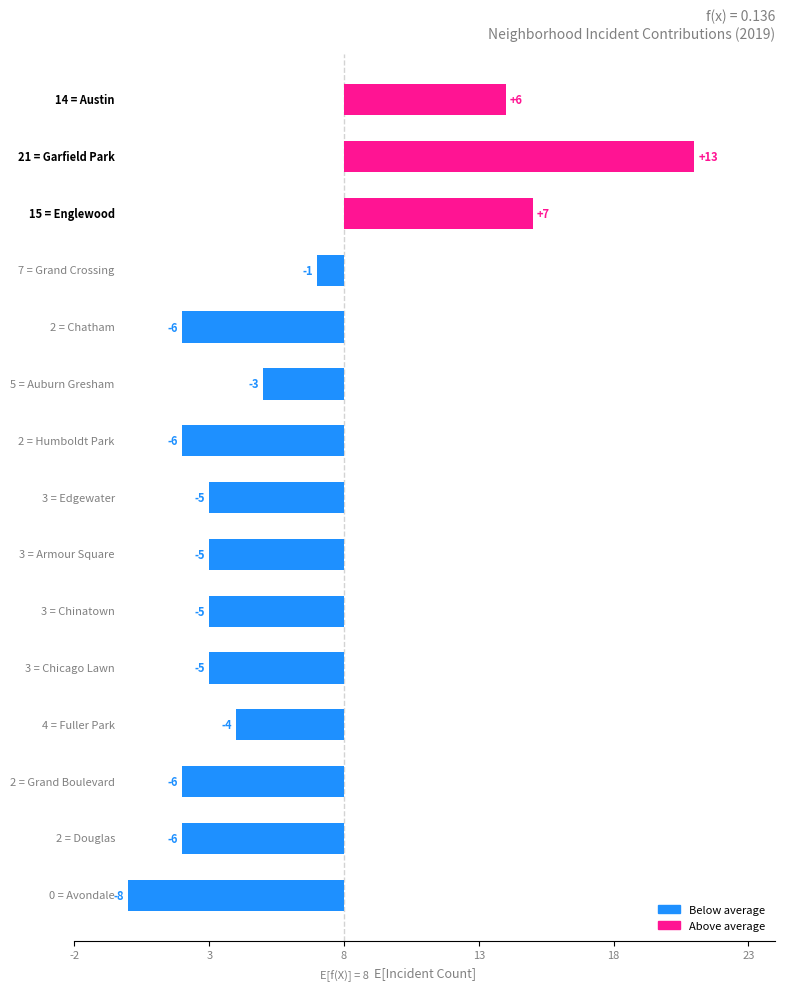

The value at 3 is 9. True or false?

False